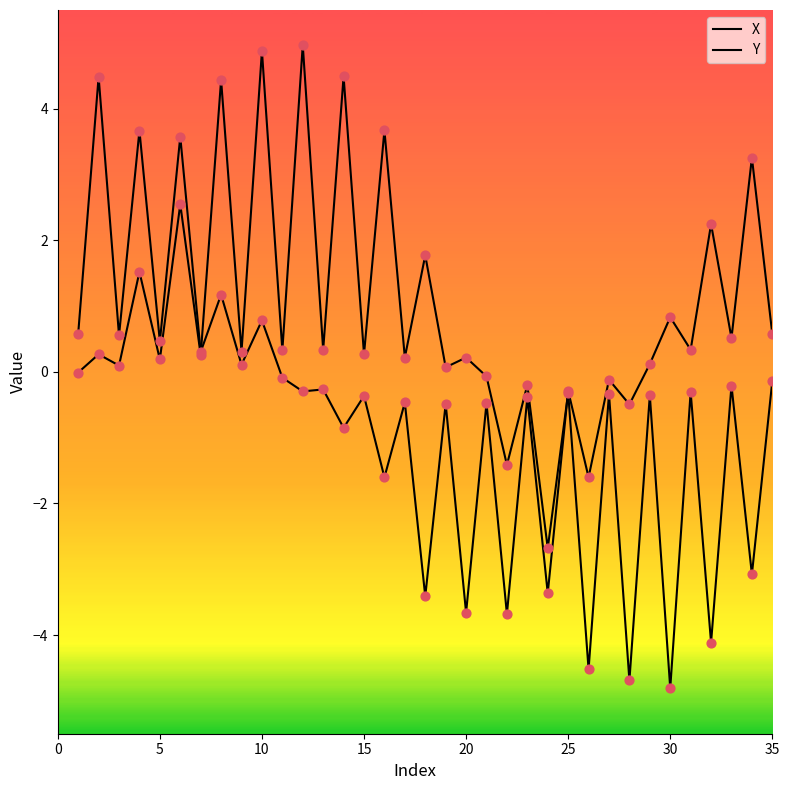

Which series has the largest total across all categories?

Y